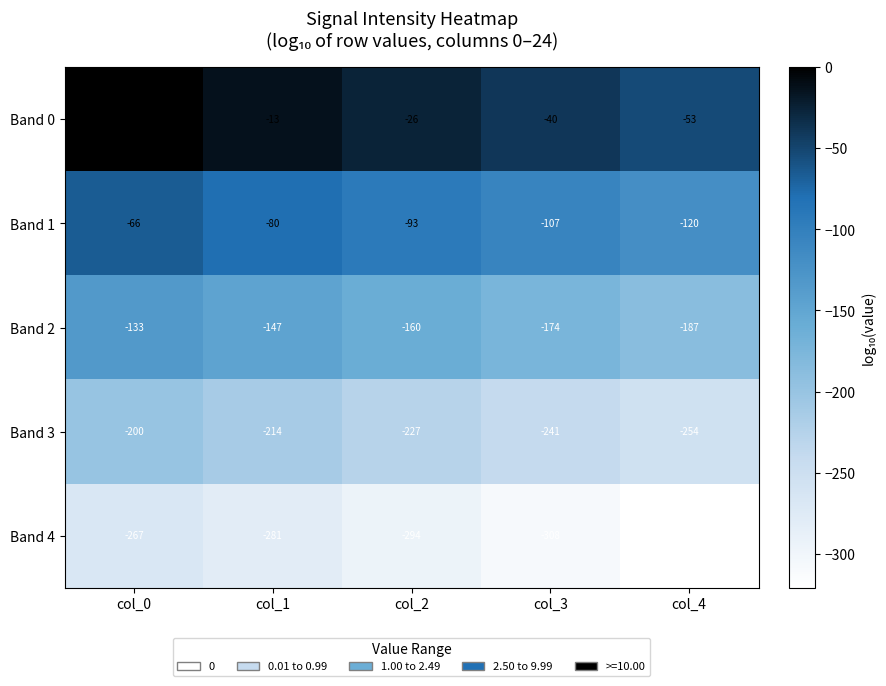

List the series in order of their peak value, lowest first.

Band 4, Band 3, Band 2, Band 1, Band 0